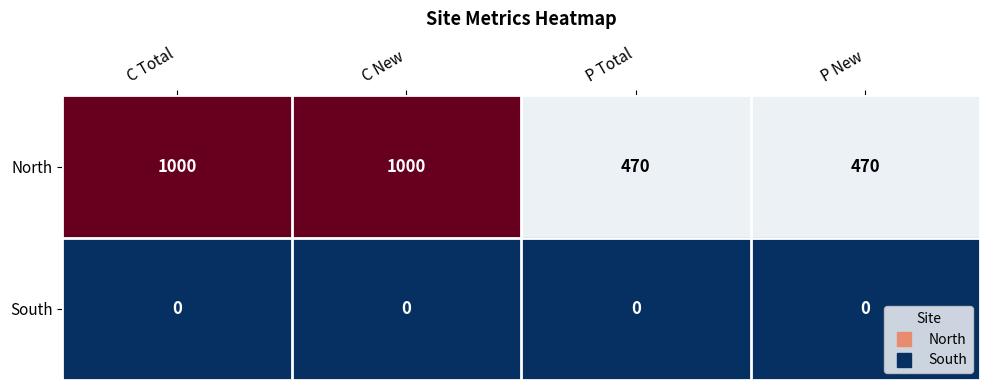

True or false: North has a value of 470 at P New.

True